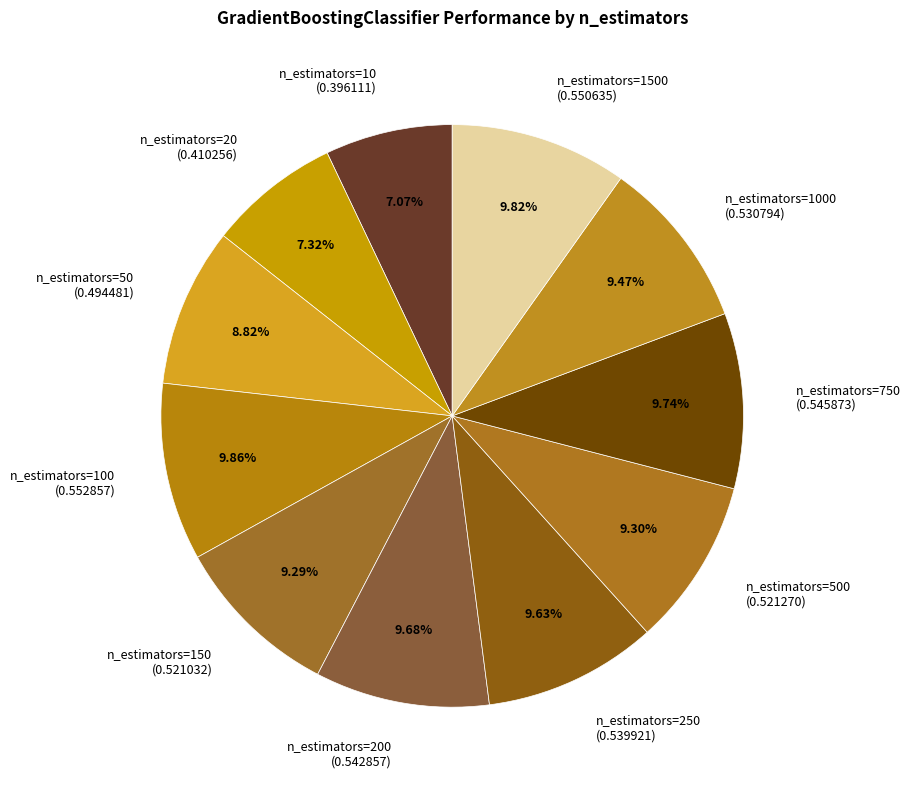

Between n_estimators=10 (0.396111) and n_estimators=100 (0.552857), which is larger?

n_estimators=100 (0.552857)